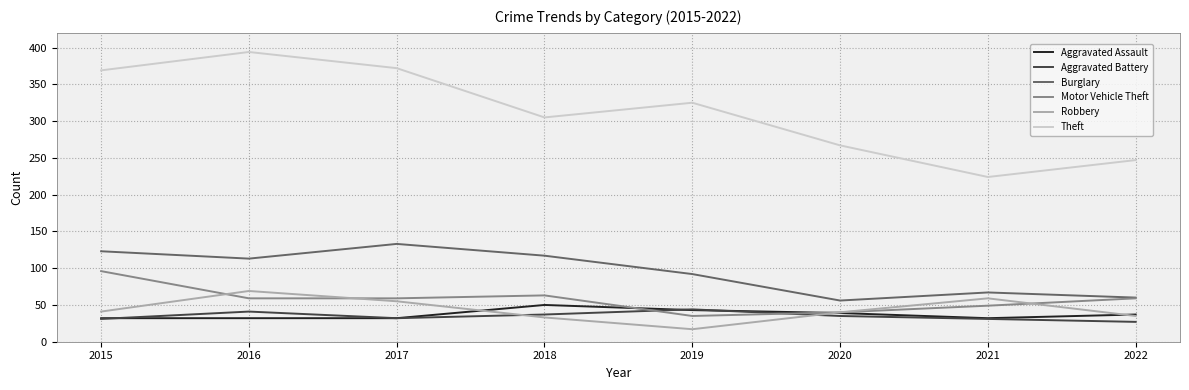

What is the difference between the highest and lowest values at 2015?

338